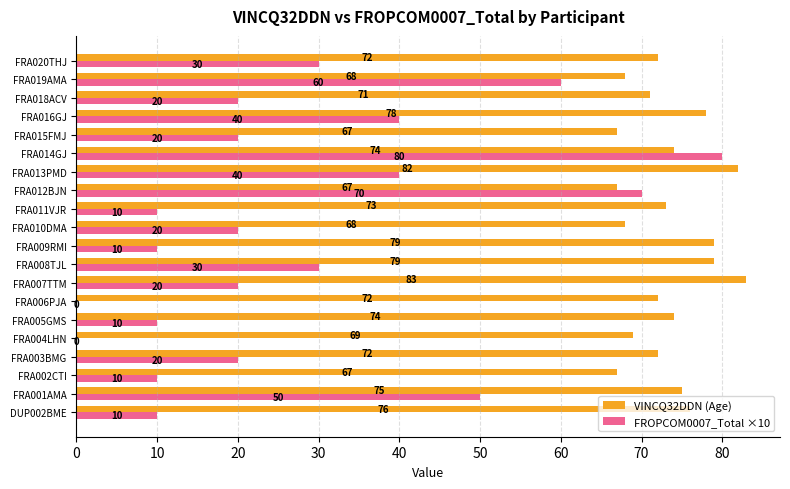

True or false: FROPCOM0007_Total ×10 has a value of 7 at FRA005GMS.

False